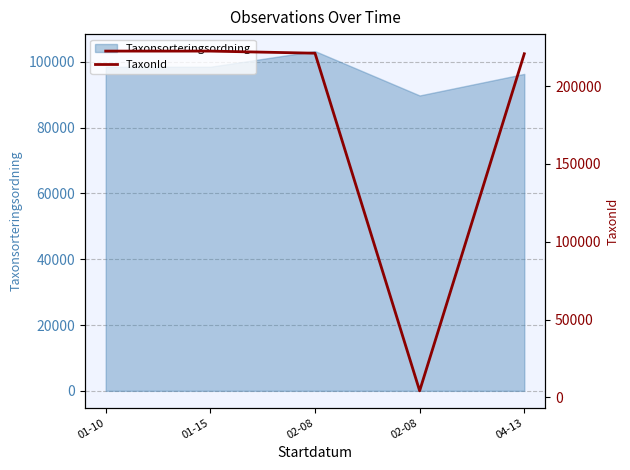

Reading right to left, list all the values displayed in this chart.

04-13=220787	02-08=4217	02-08=221144	01-15=222498	01-10=222498